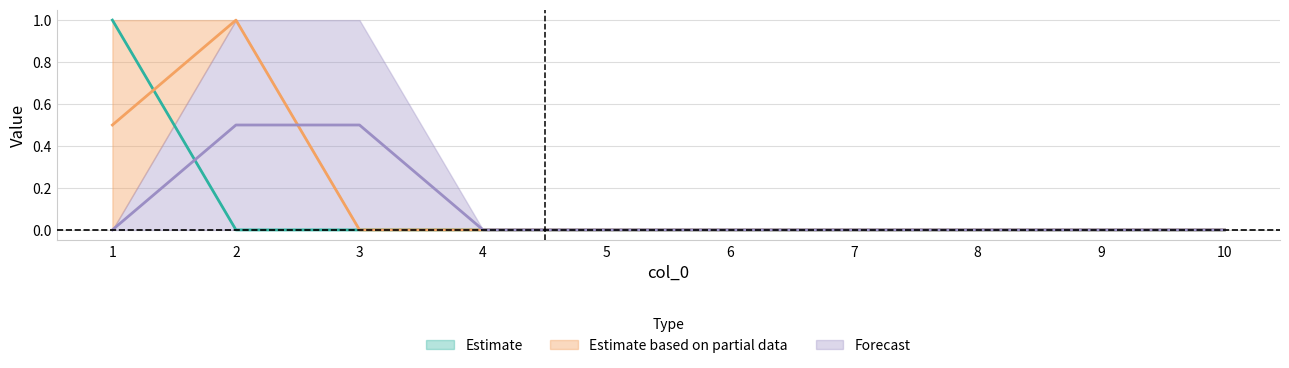

The value of Estimate at 5 is 0. True or false?

True